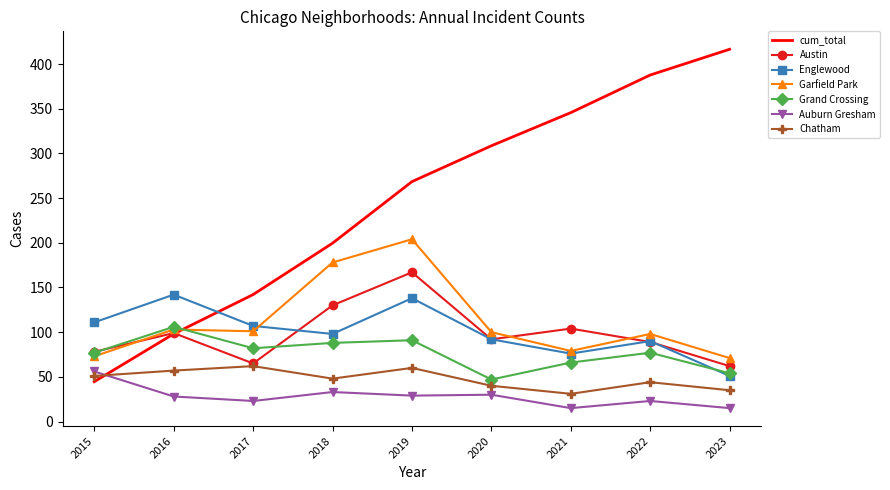

Which series ends up on top after the final intersection of Garfield Park and Austin?

Garfield Park